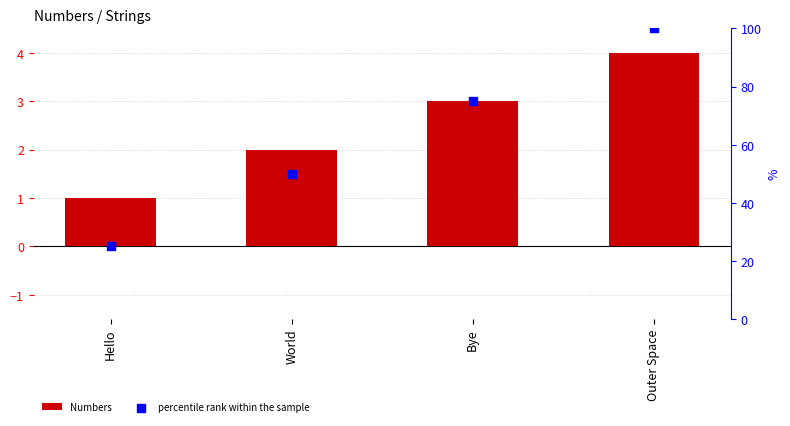

What is the total value across all series at Outer Space?

104